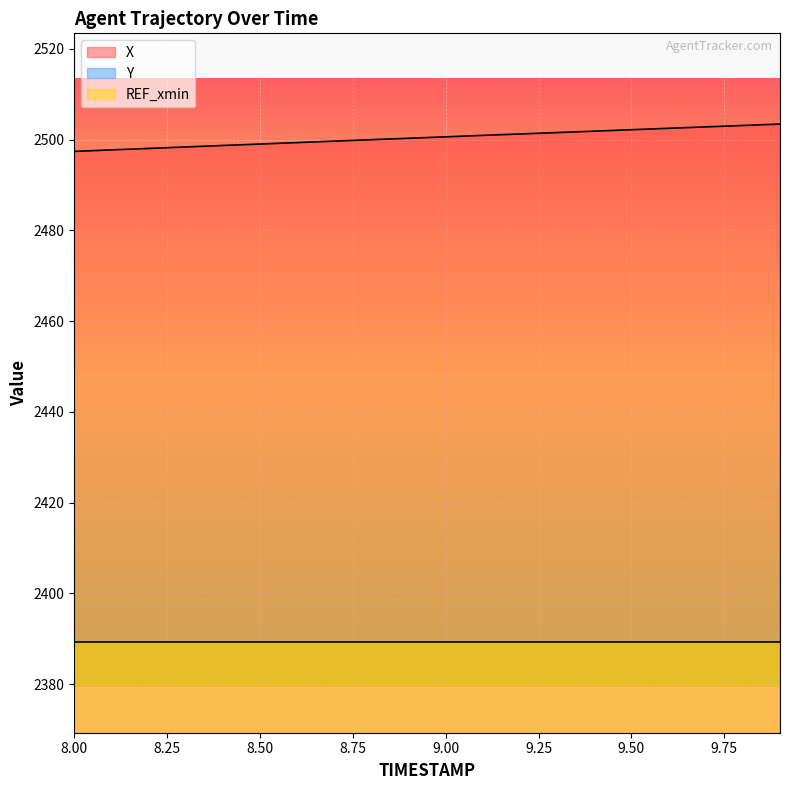

How many data points in X are less than 2500?

8